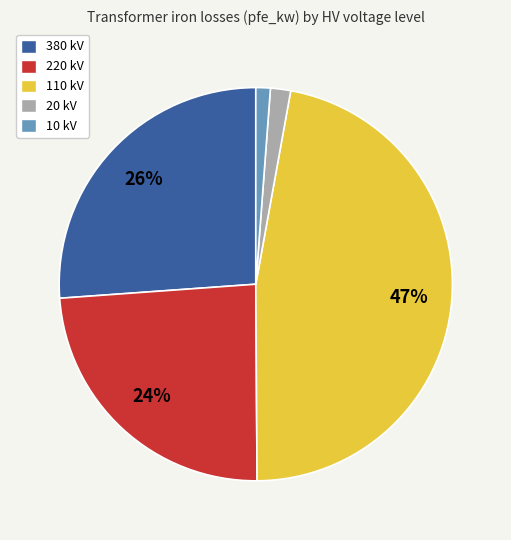

How many slices are in this pie chart?

5